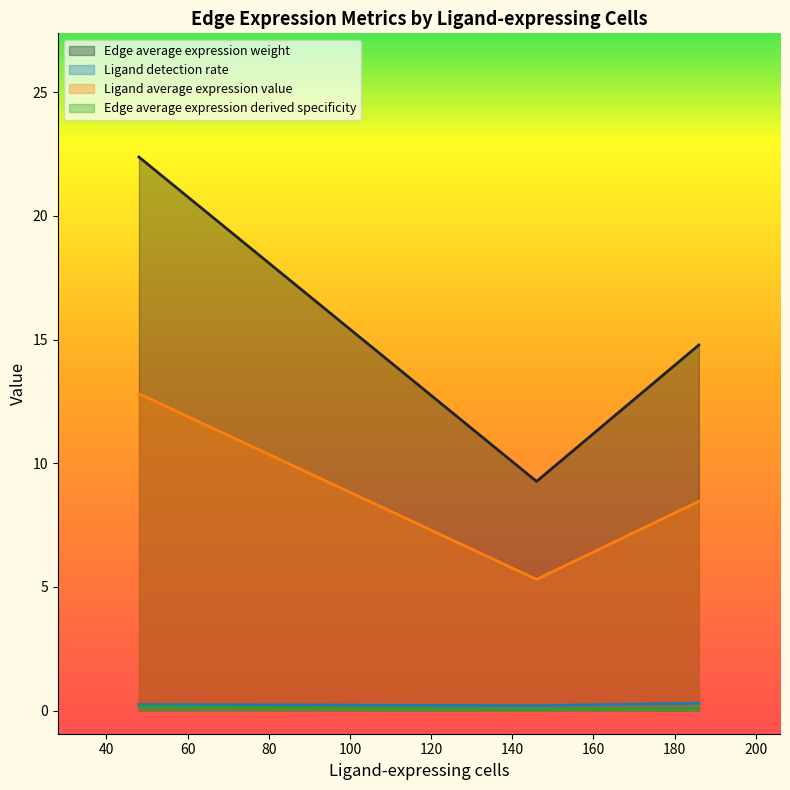

True or false: Edge average expression weight has a value of 20.3 at 146.

False